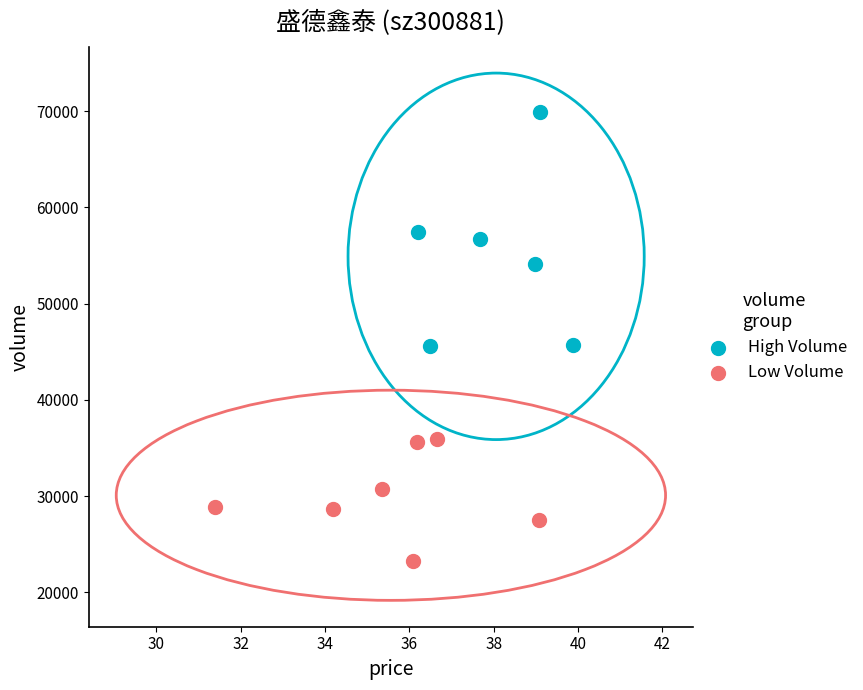

Which series contains the lowest Y value?

Low Volume